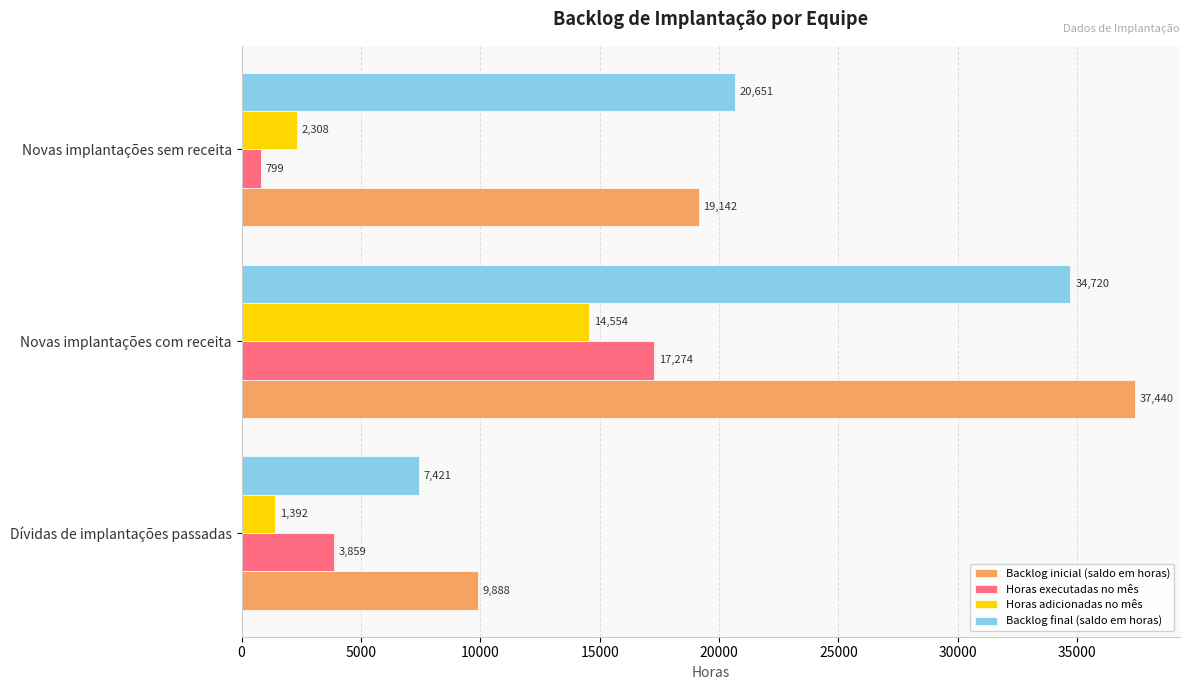

How many Backlog inicial (saldo em horas) values are between 9888 and 37440?

3